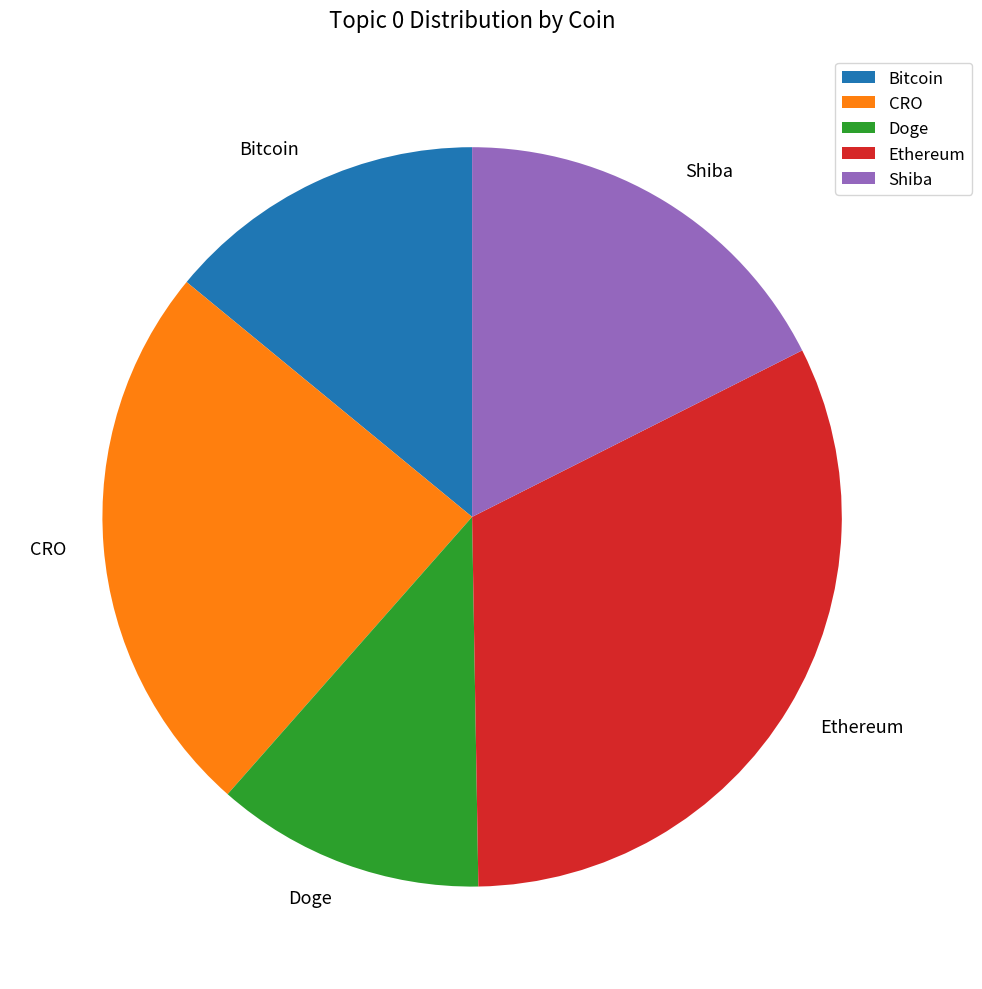

Do CRO and Doge together represent more than half of the pie?

No